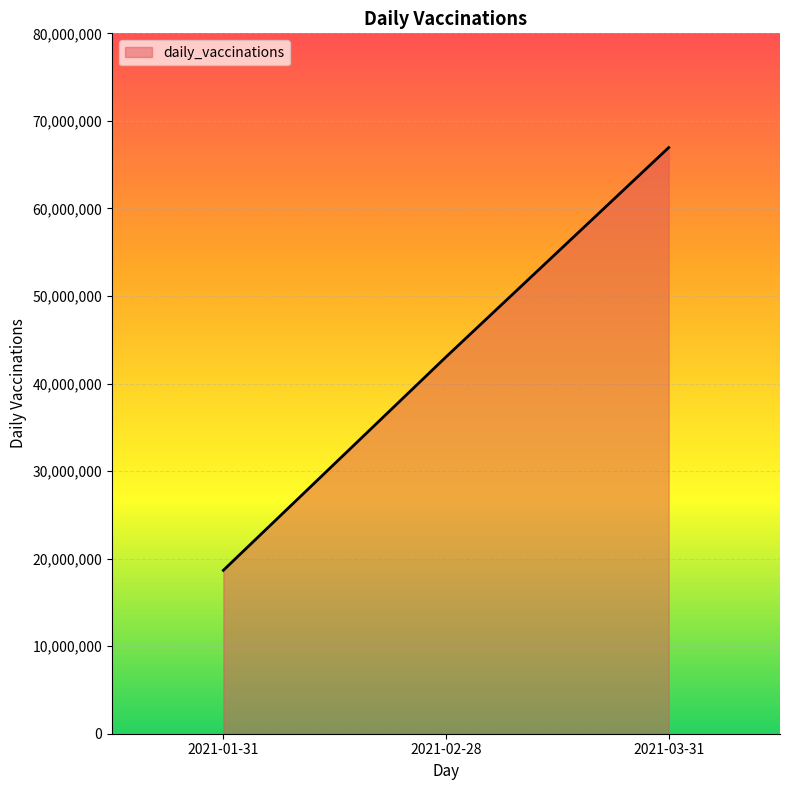

What is the ratio of the value at 2021-03-31 to the value at 2021-01-31?

3.6